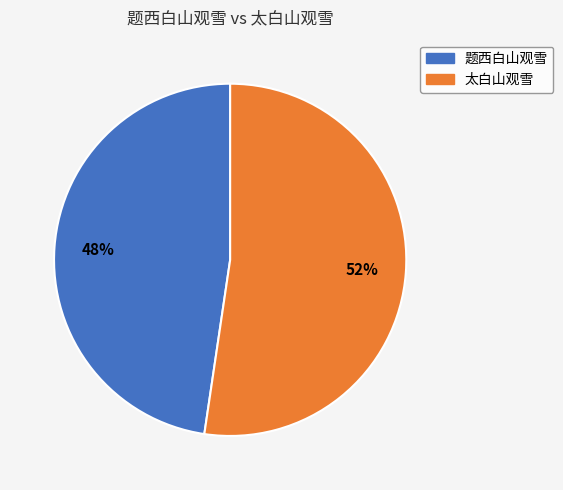

Do 太白山观雪 and 题西白山观雪 together represent more than half of the pie?

Yes